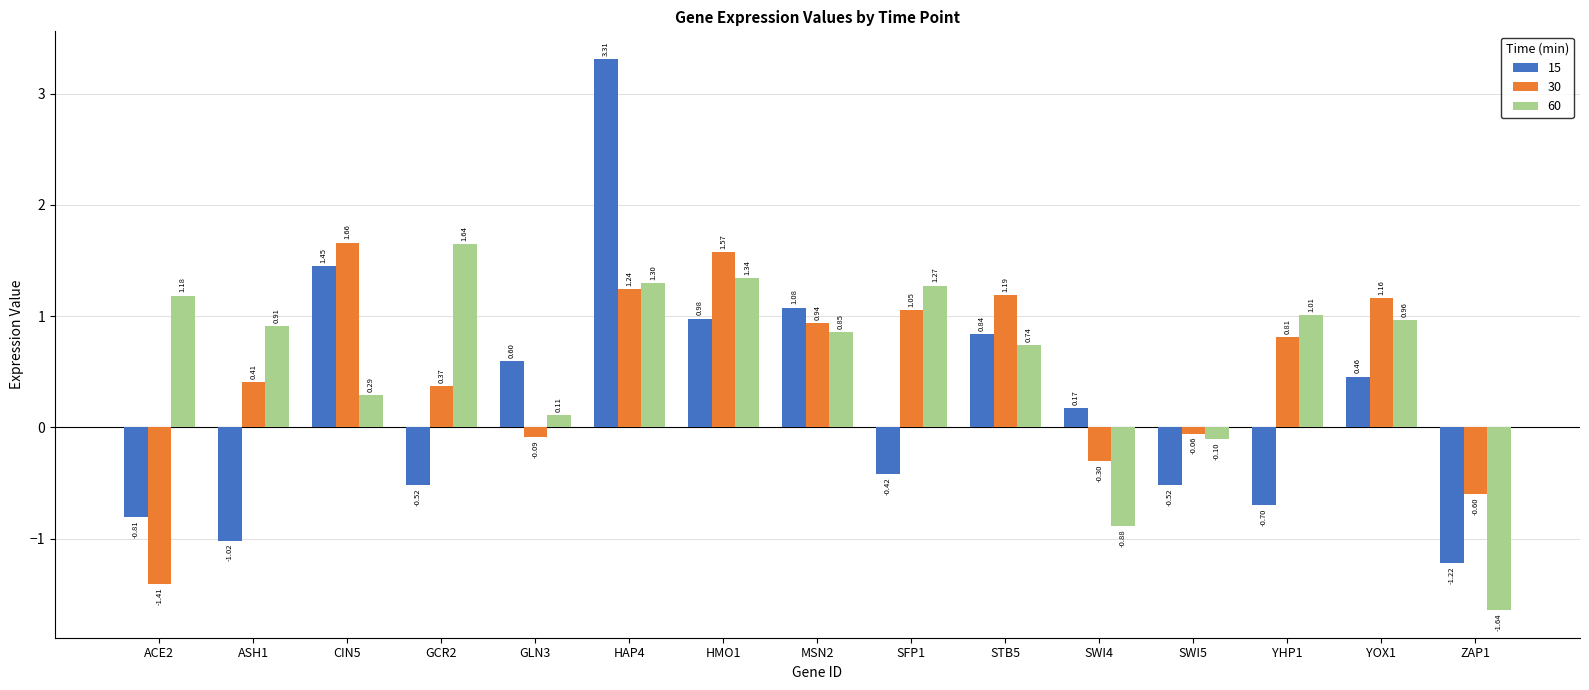

What is the difference between the maximum and minimum values in the 15 series?

4.5